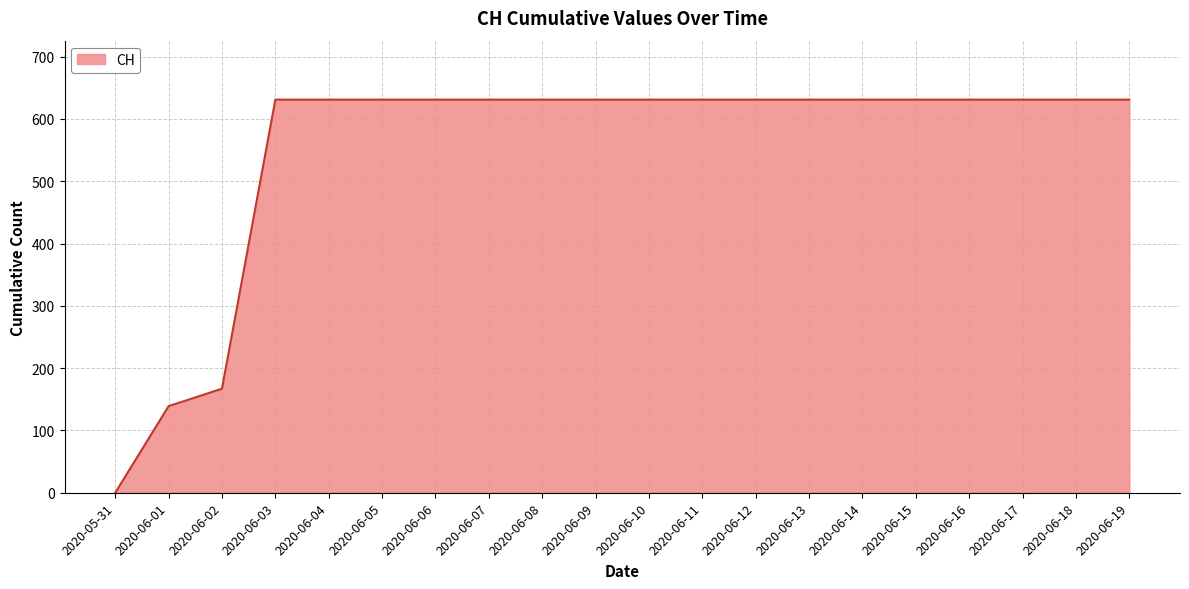

True or false: the data shows 167 at 2020-06-02.

True